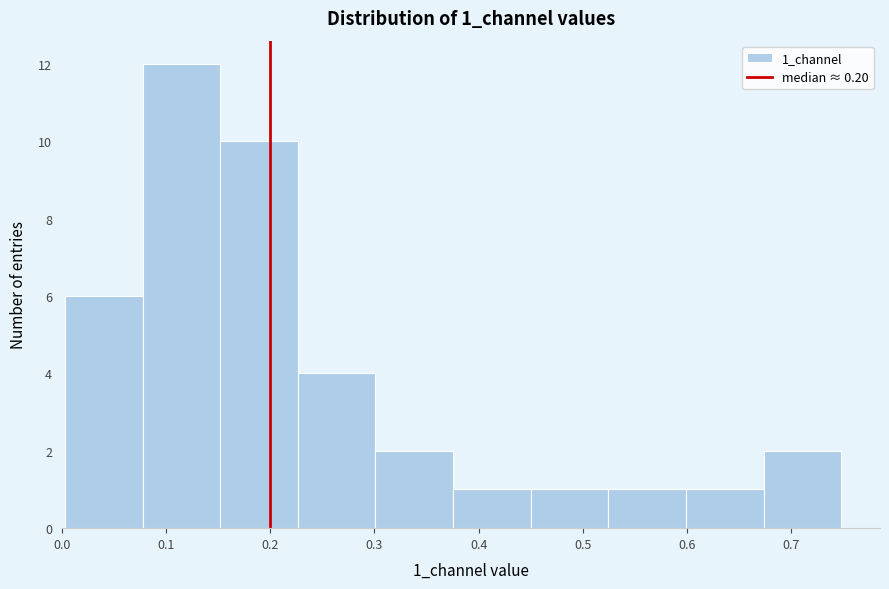

Reading left to right, list every bar in this chart as the range it spans on the x-axis followed by its height. Neither the bar edges nor the heights are printed on the chart, so give them approximately, as read against the axes.

0.00 to 0.08: 6
0.08 to 0.15: 12
0.15 to 0.23: 10
0.23 to 0.30: 4
0.30 to 0.38: 2
0.38 to 0.45: 1
0.45 to 0.52: 1
0.52 to 0.60: 1
0.60 to 0.67: 1
0.67 to 0.75: 2